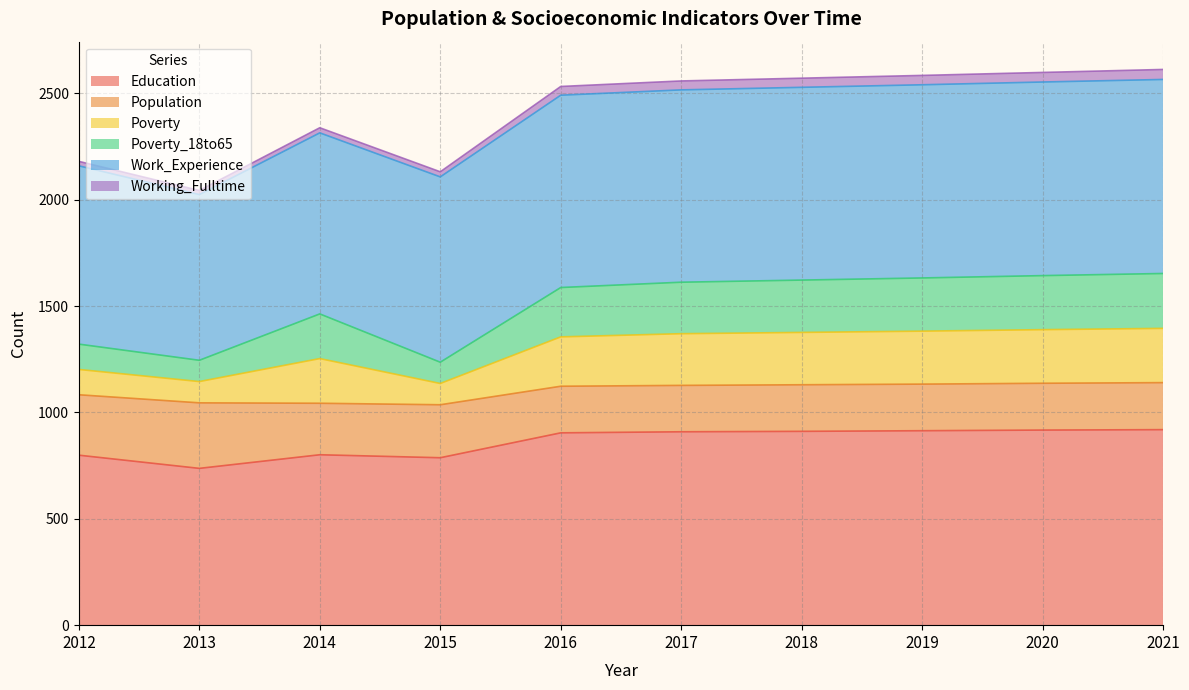

The value of Education at 2016 is 904. True or false?

True